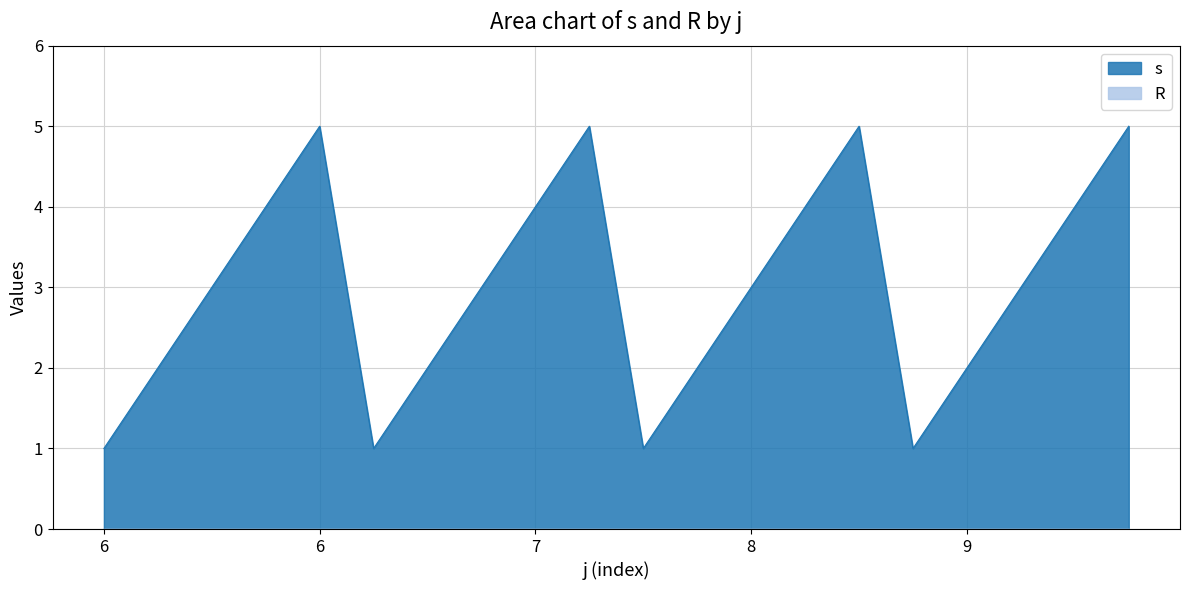

At which label does the data first exceed 3?

6